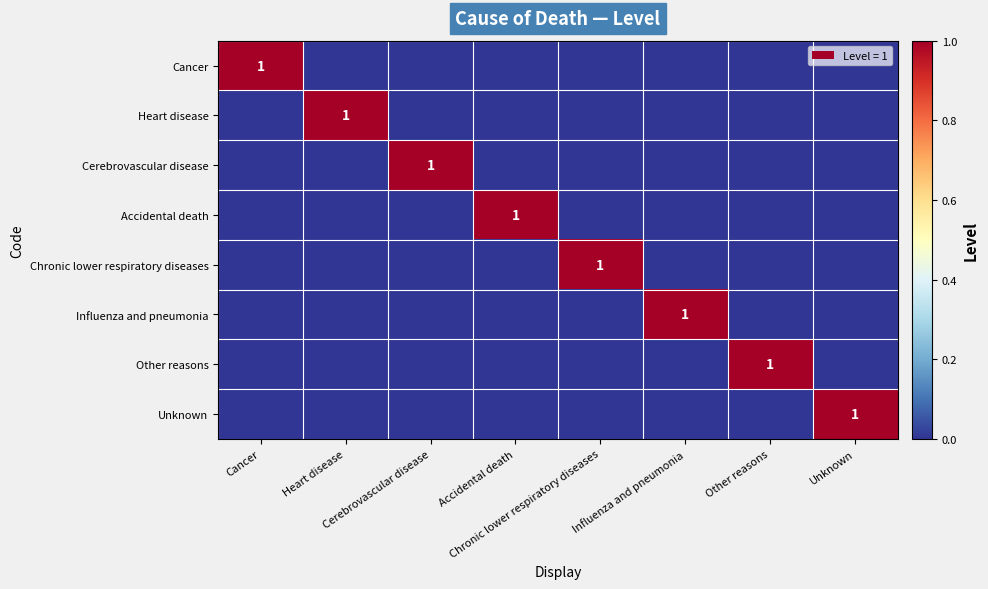

Is the value of Unknown at Heart disease greater than the value of Cancer at Influenza and pneumonia?

No